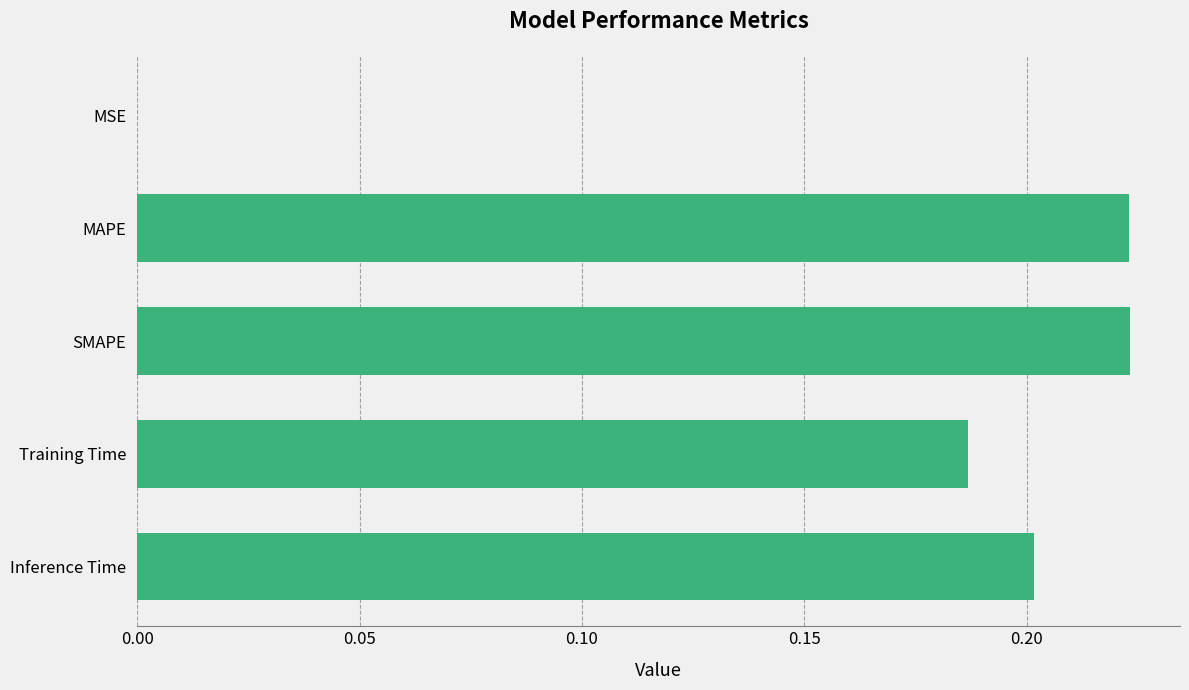

What is the sum of the values at Training Time and SMAPE?

0.4